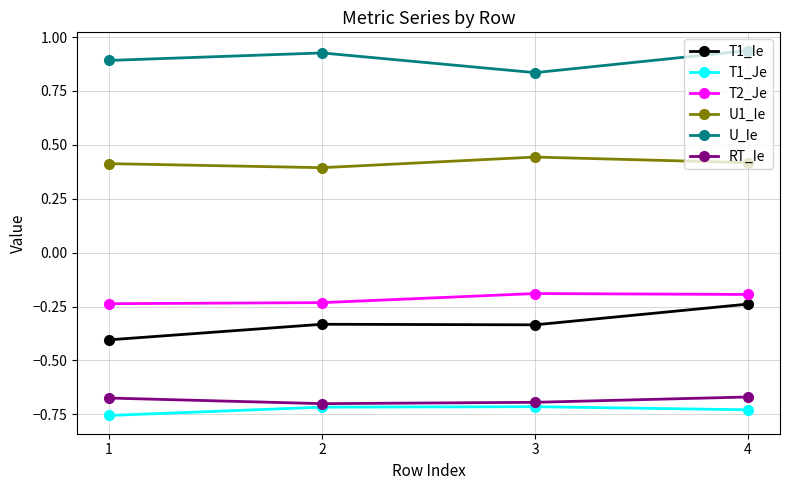

At which category does U1_Ie reach its first local peak?

3